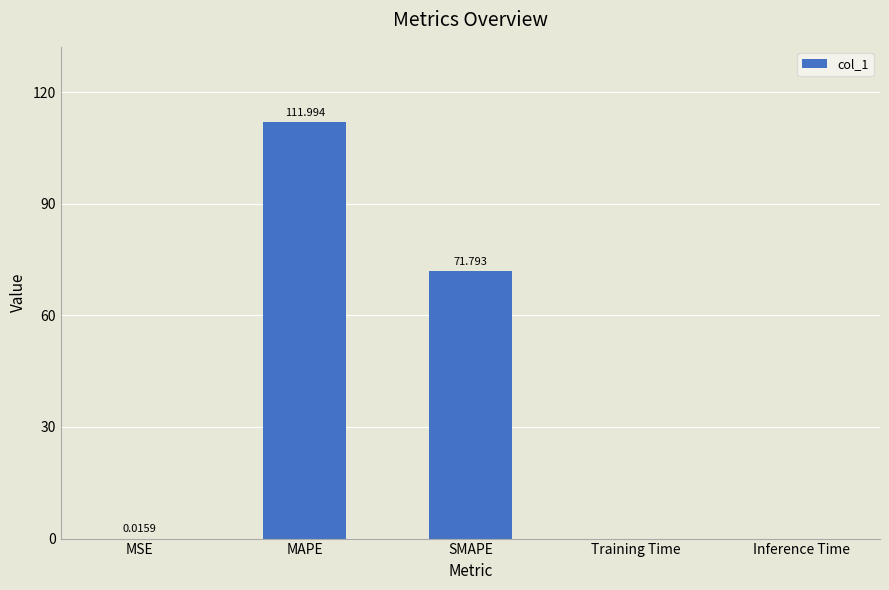

What is the change in value from SMAPE to Inference Time?

-71.8